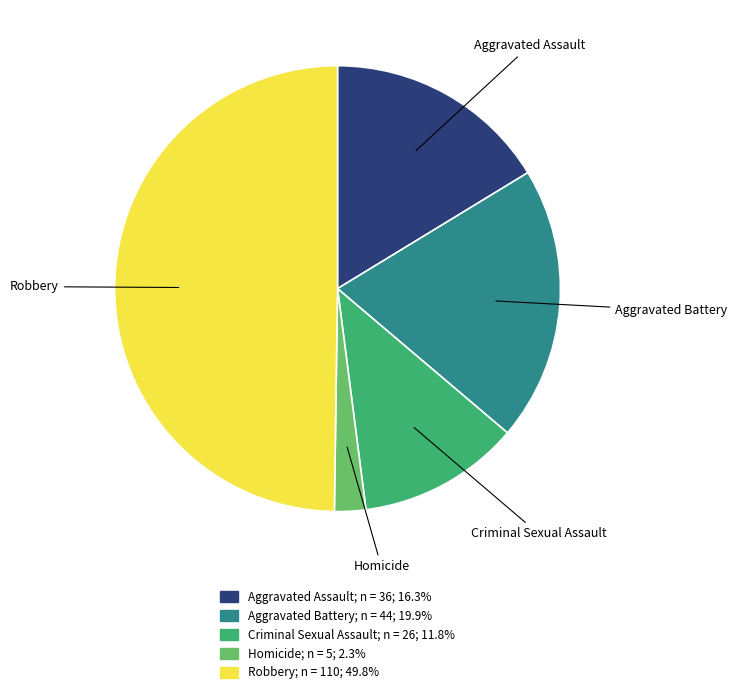

Combined, do Robbery and Homicide account for over 50%?

Yes